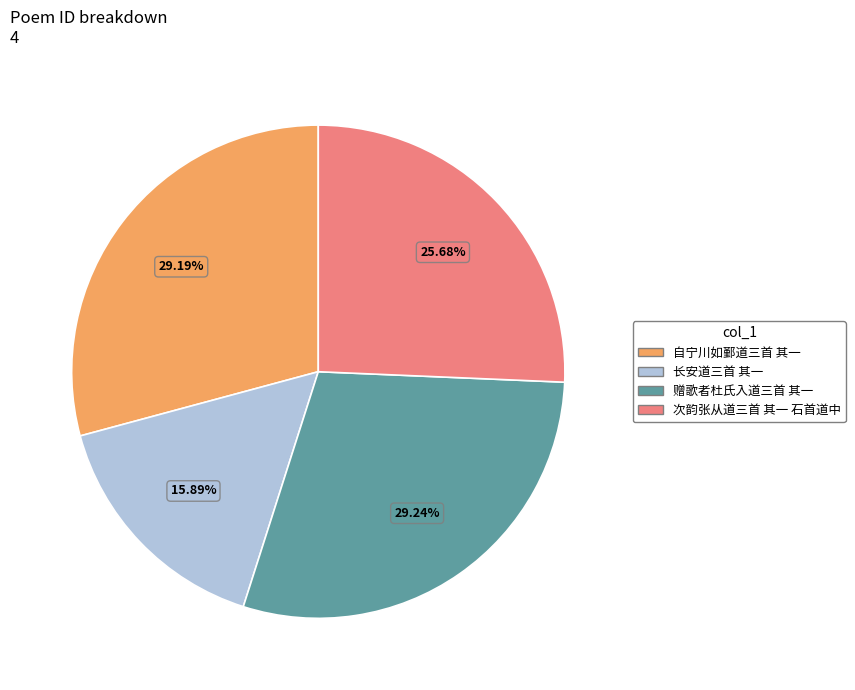

The 长安道三首 其一 slice represents 16% of the pie. True or false?

True